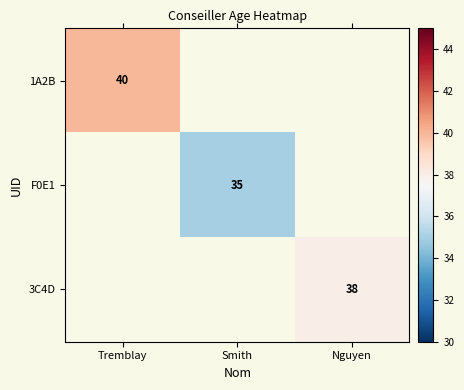

Which label corresponds to the largest value in the chart?

Tremblay